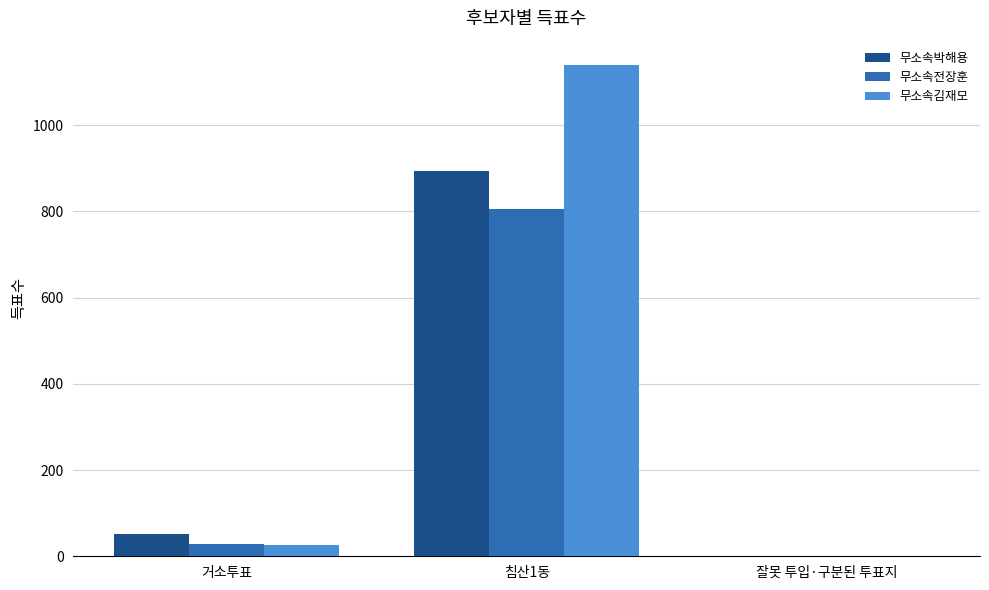

How many groups of bars are there?

3